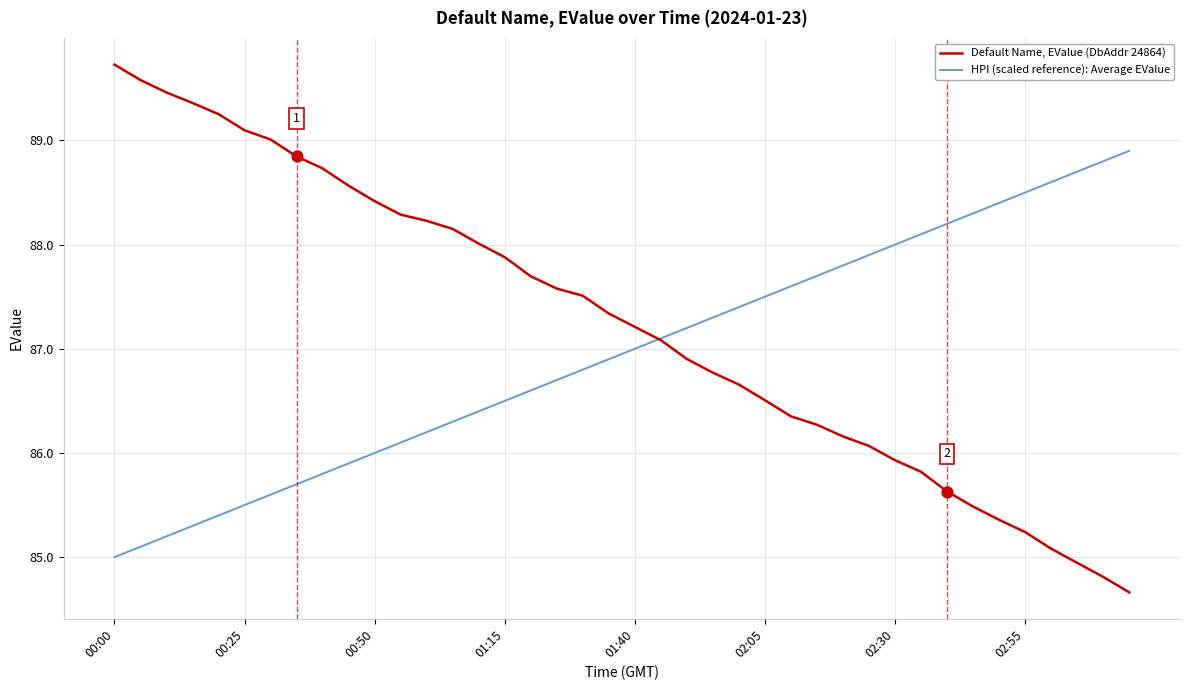

What are all the series names shown in the legend?

Default Name, EValue (DbAddr 24864), HPI (scaled reference): Average EValue